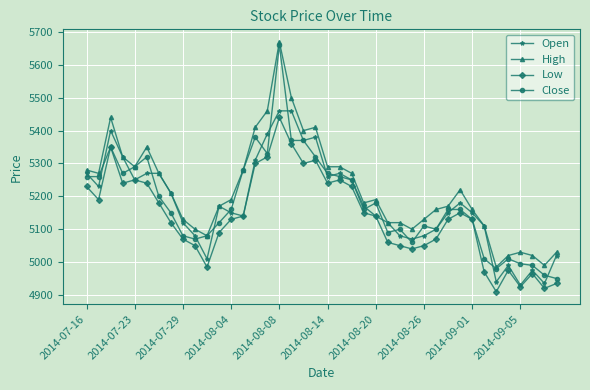

What is the average value of the Close series?

5181